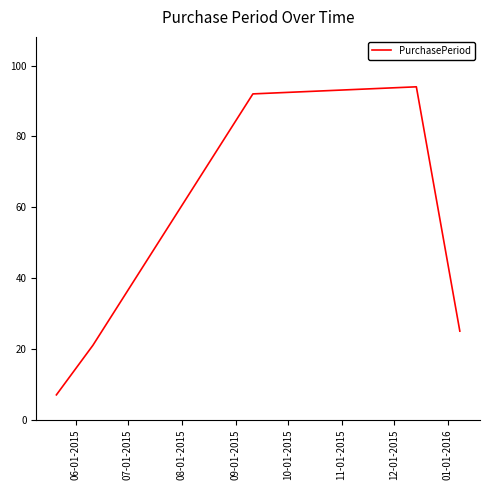

What is the greatest value displayed?

94